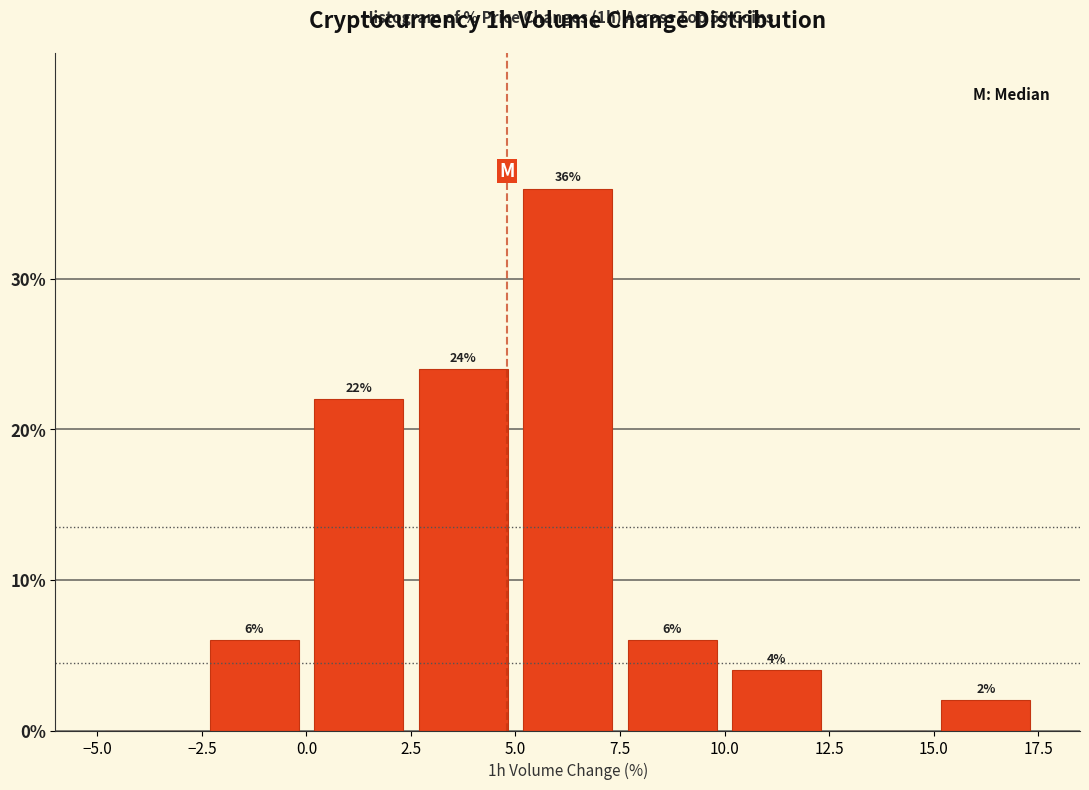

Over which range of the x-axis is the bar tallest?

5.0 to 7.5